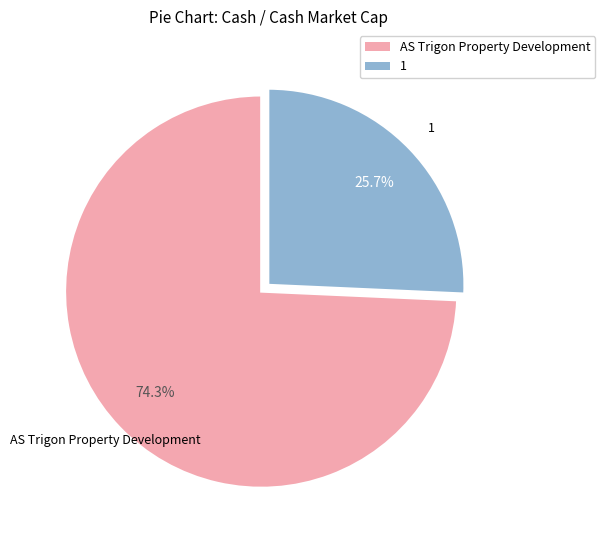

Which has a higher value, 1 or AS Trigon Property Development?

AS Trigon Property Development